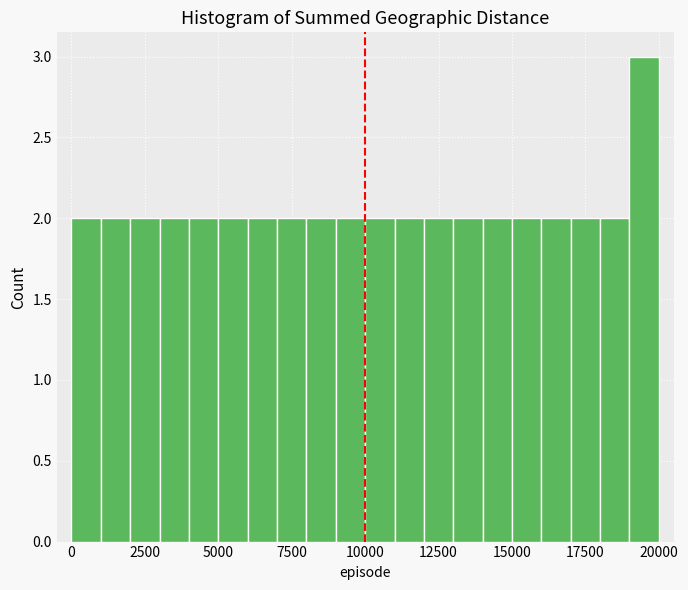

Read against the x-axis, roughly where is the centre of the tallest bar?

19500